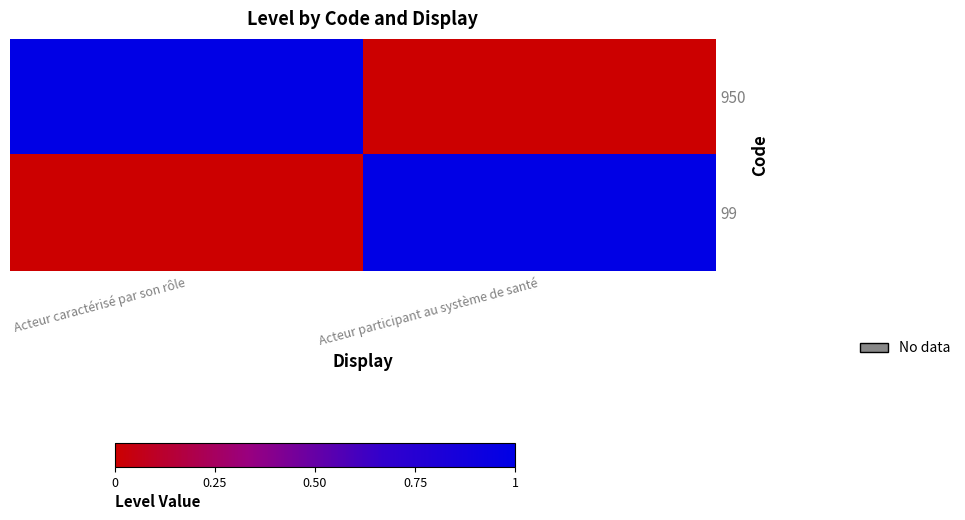

Reading left to right, what are all the values shown in this chart?

950: Acteur caractérisé par son rôle=1	Acteur participant au système de santé=0
99: Acteur caractérisé par son rôle=0	Acteur participant au système de santé=1